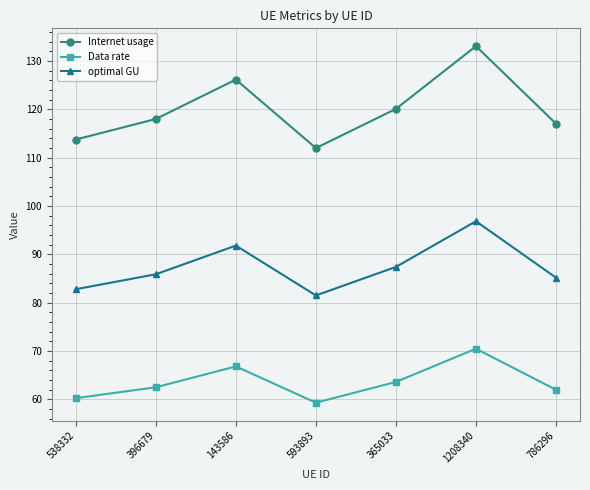

What are all the series names shown in the legend?

Internet usage, Data rate, optimal GU